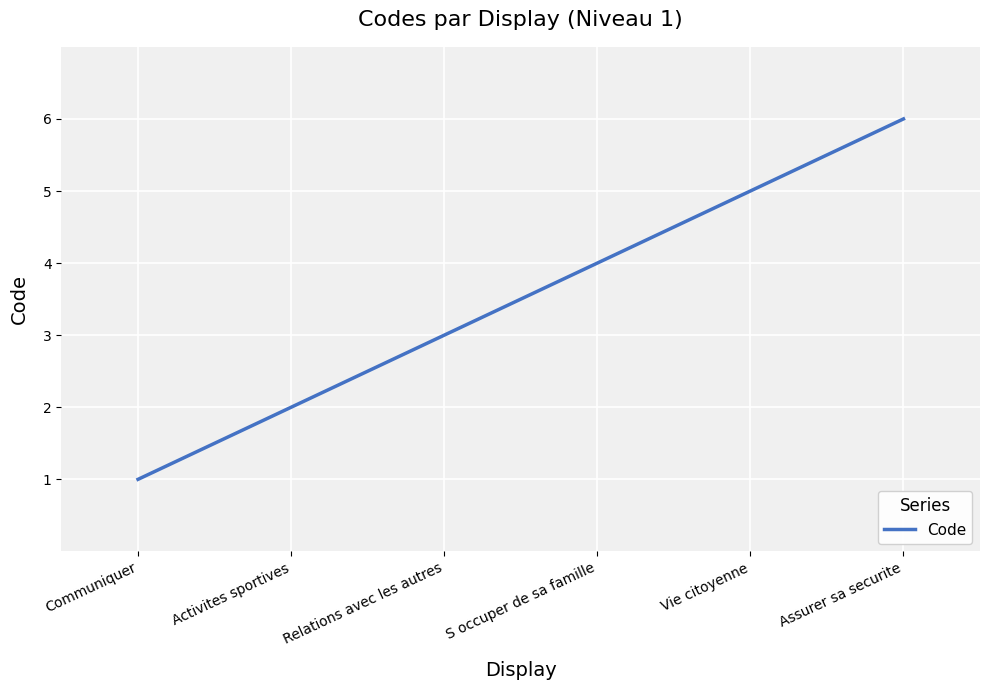

True or false: there are more than 0 points higher than both neighbors.

False